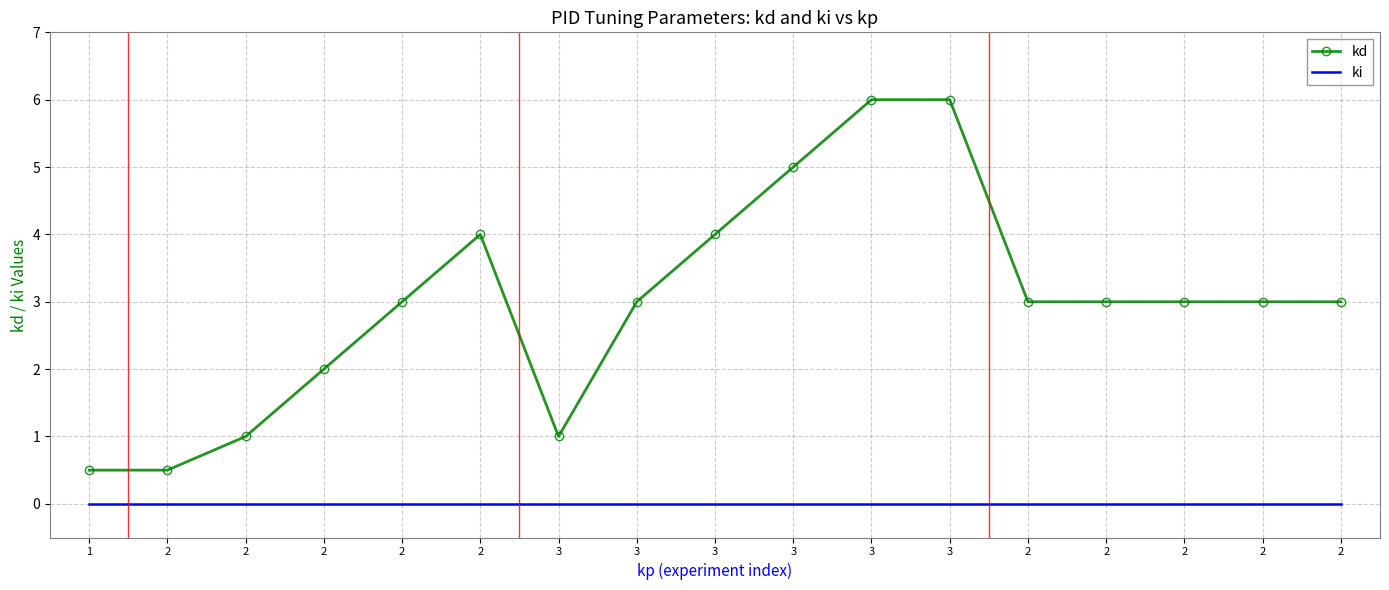

True or false: ki and kd intersect in this chart.

False